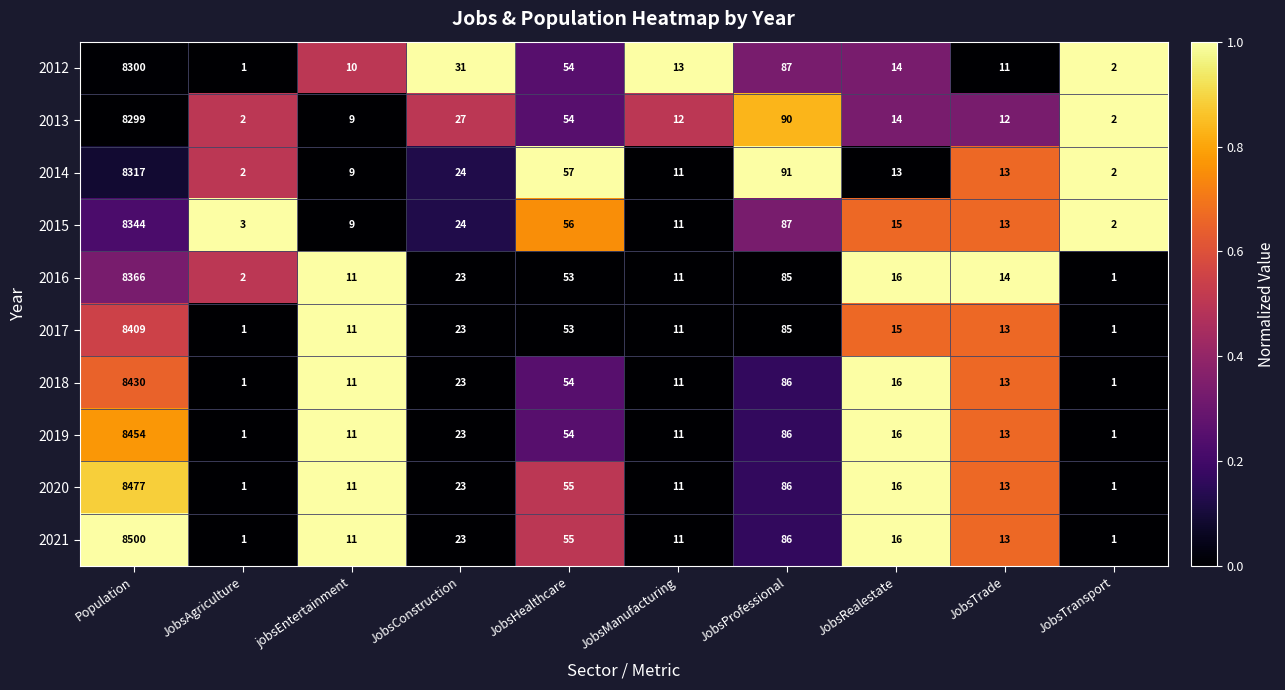

Is the value of 2014 at JobsRealestate greater than the value of 2019 at jobsEntertainment?

Yes